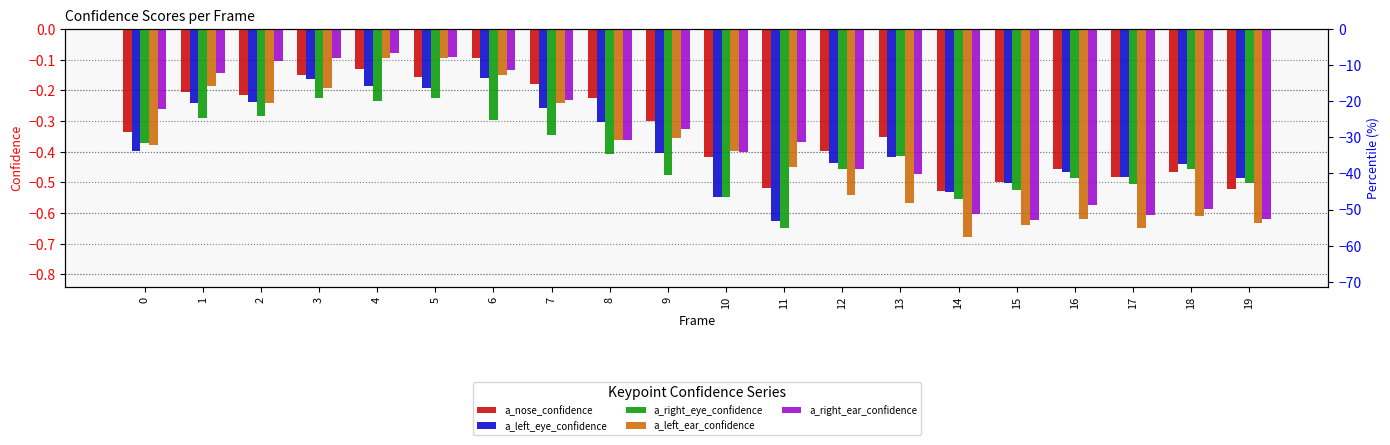

At 2, list the series in order from smallest to largest.

a_right_eye_confidence, a_left_ear_confidence, a_left_eye_confidence, a_nose_confidence, a_right_ear_confidence